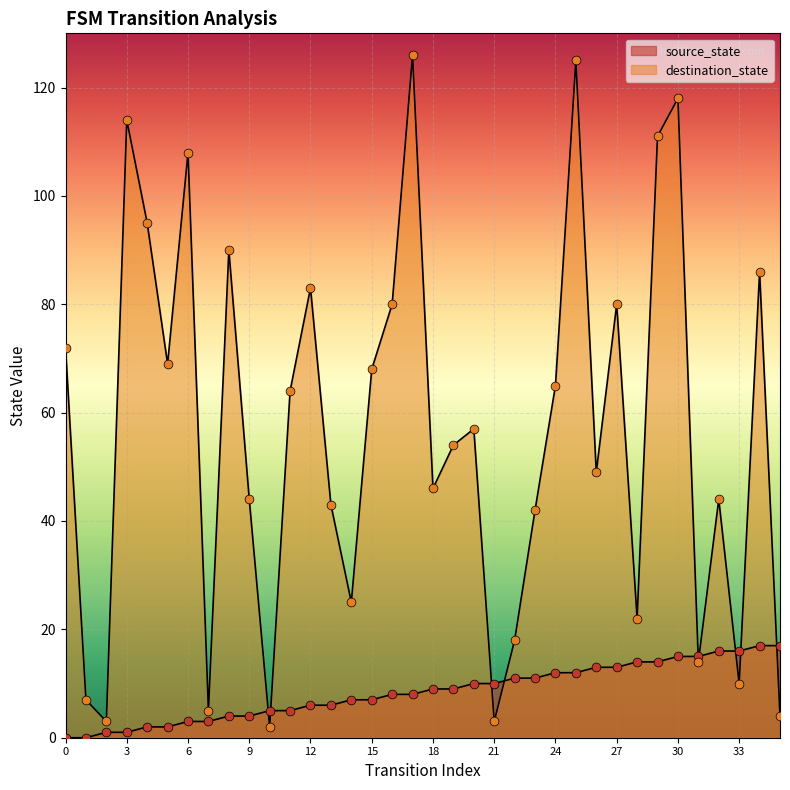

Is the value of destination_state at 18 greater than the value of source_state at 6?

Yes